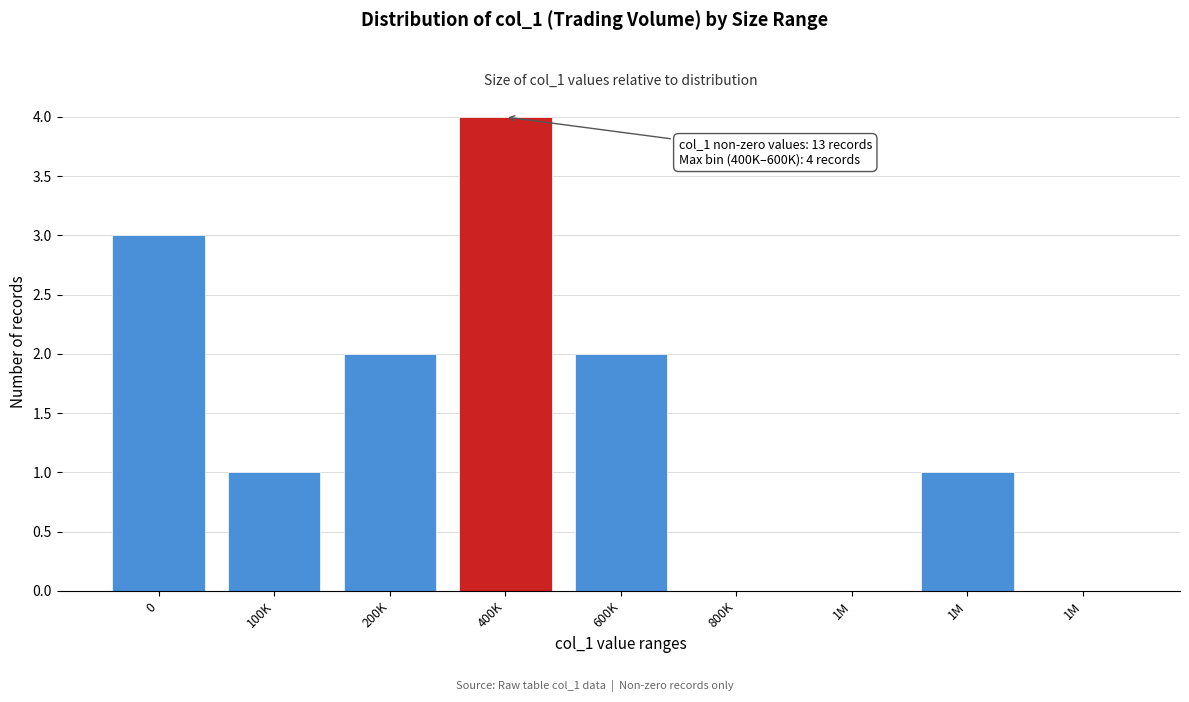

How many categories are shown in the chart?

9